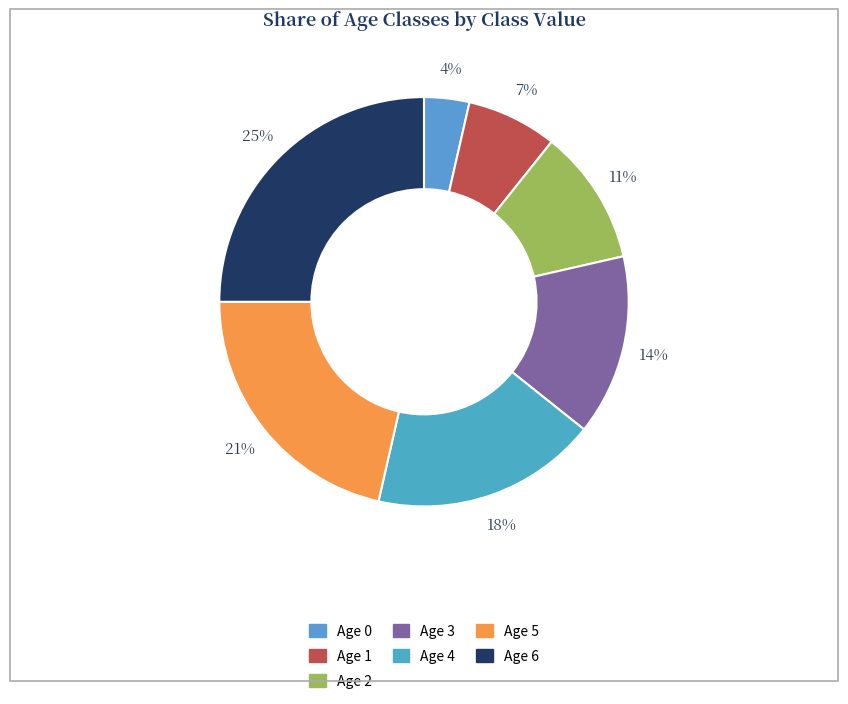

Which slice is the smallest?

Age 0